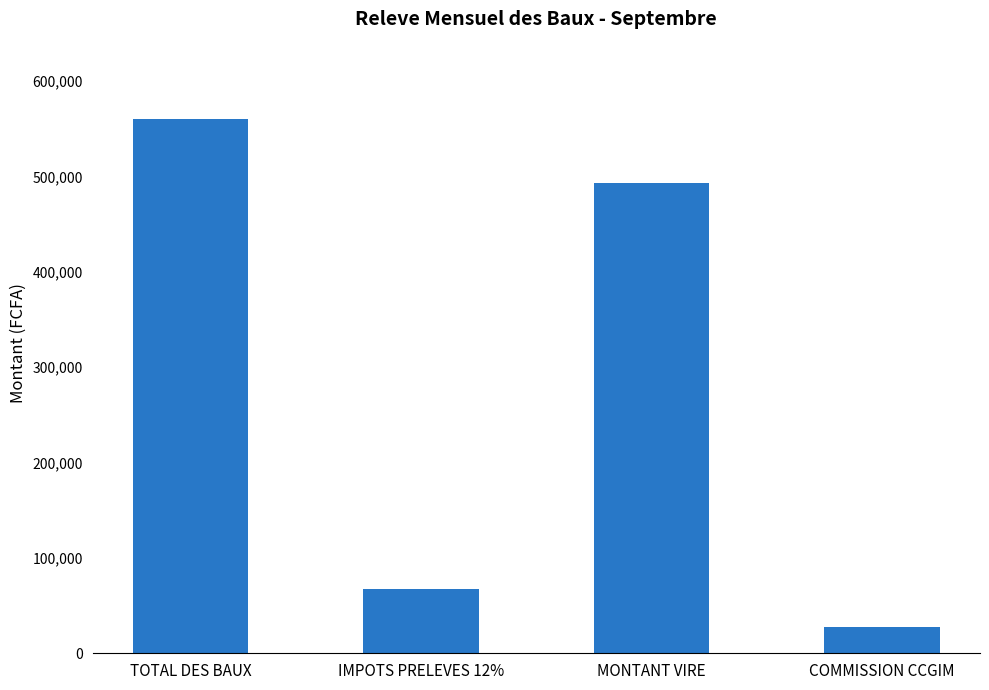

Where does the data first go above 492800?

TOTAL DES BAUX